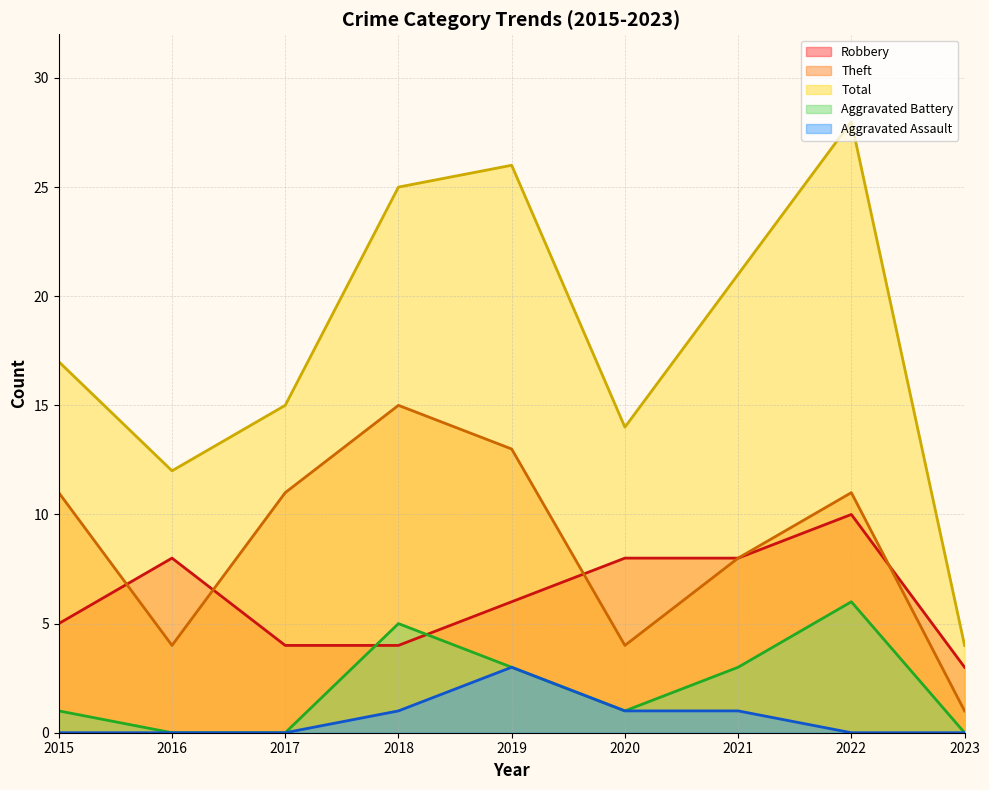

What value does the Aggravated Battery series have at 2020?

1